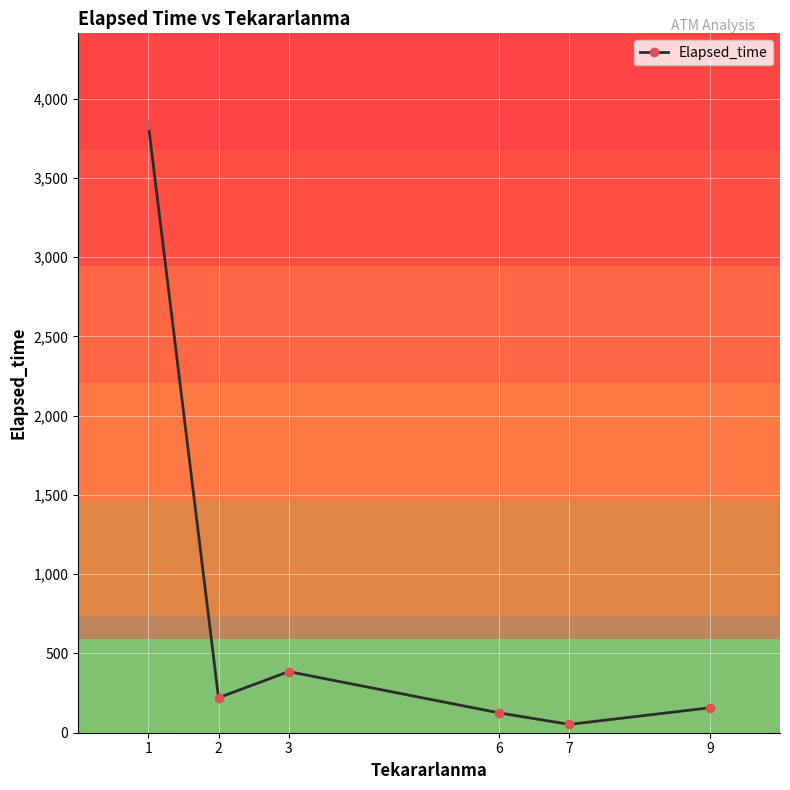

What is the change in value from 1 to 7?

-3783.6